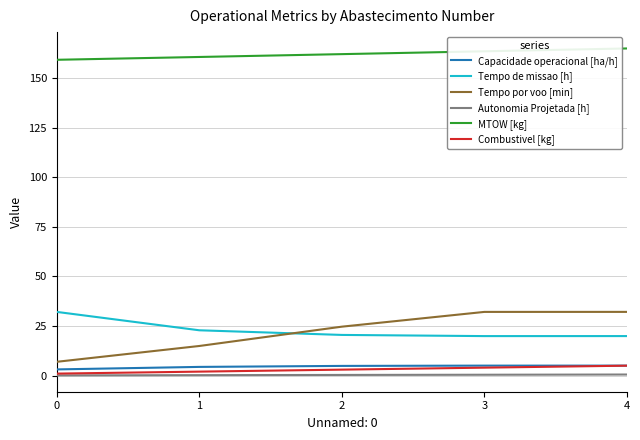

Which series has the largest total across all categories?

MTOW [kg]